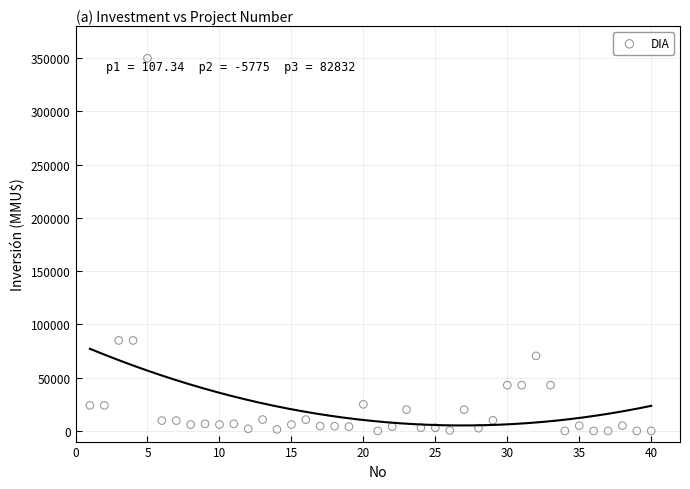

What is the range of X values (max minus min)?

39